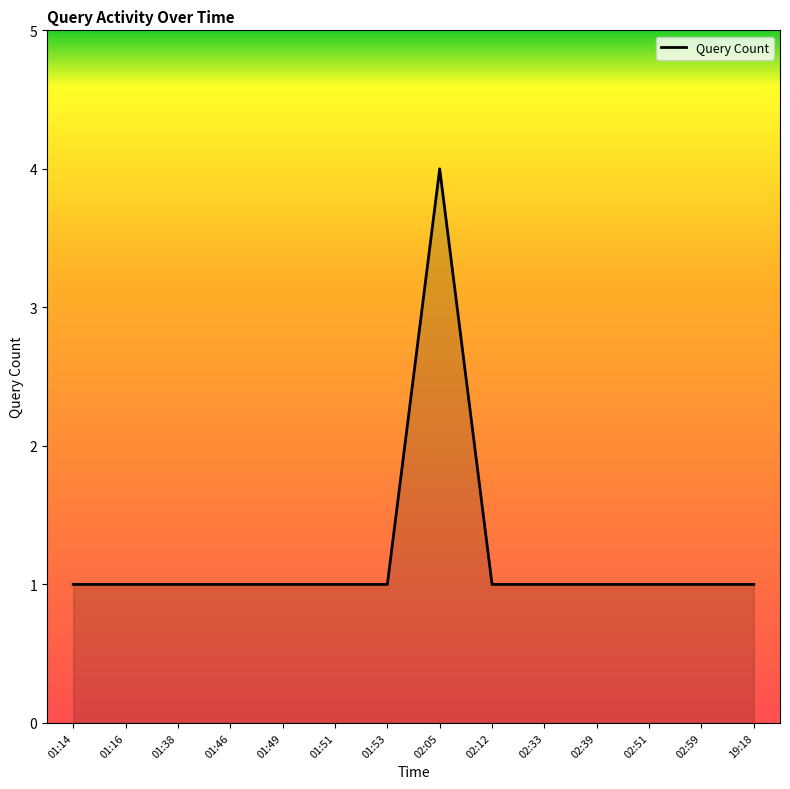

What is the difference between the maximum and minimum values?

3